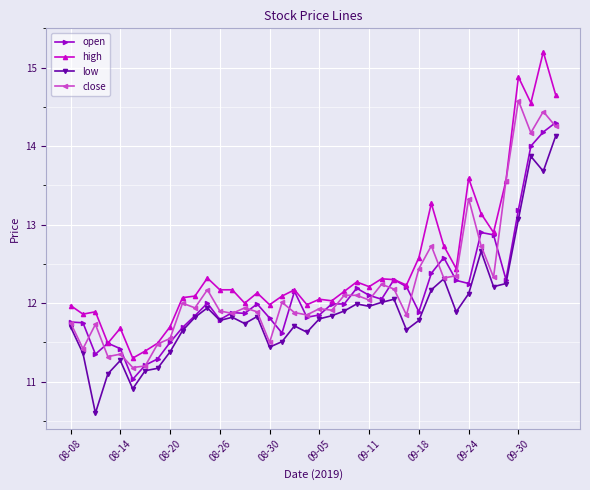

True or false: open has more than 0 points higher than both neighbors.

True